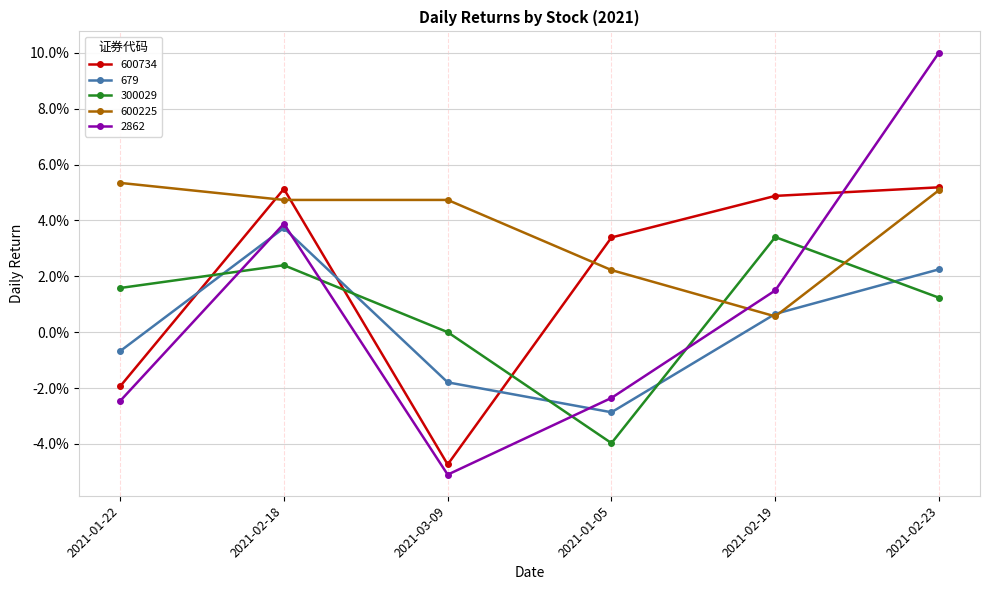

Reading left to right, transcribe all the data shown in this chart.

600734: 2021-01-22=-0.0	2021-02-18=0.1	2021-03-09=-0.0	2021-01-05=0.0	2021-02-19=0.0	2021-02-23=0.1
679: 2021-01-22=-0.0	2021-02-18=0.0	2021-03-09=-0.0	2021-01-05=-0.0	2021-02-19=0.0	2021-02-23=0.0
300029: 2021-01-22=0.0	2021-02-18=0.0	2021-03-09=0.0	2021-01-05=-0.0	2021-02-19=0.0	2021-02-23=0.0
600225: 2021-01-22=0.1	2021-02-18=0.0	2021-03-09=0.0	2021-01-05=0.0	2021-02-19=0.0	2021-02-23=0.1
2862: 2021-01-22=-0.0	2021-02-18=0.0	2021-03-09=-0.1	2021-01-05=-0.0	2021-02-19=0.0	2021-02-23=0.1